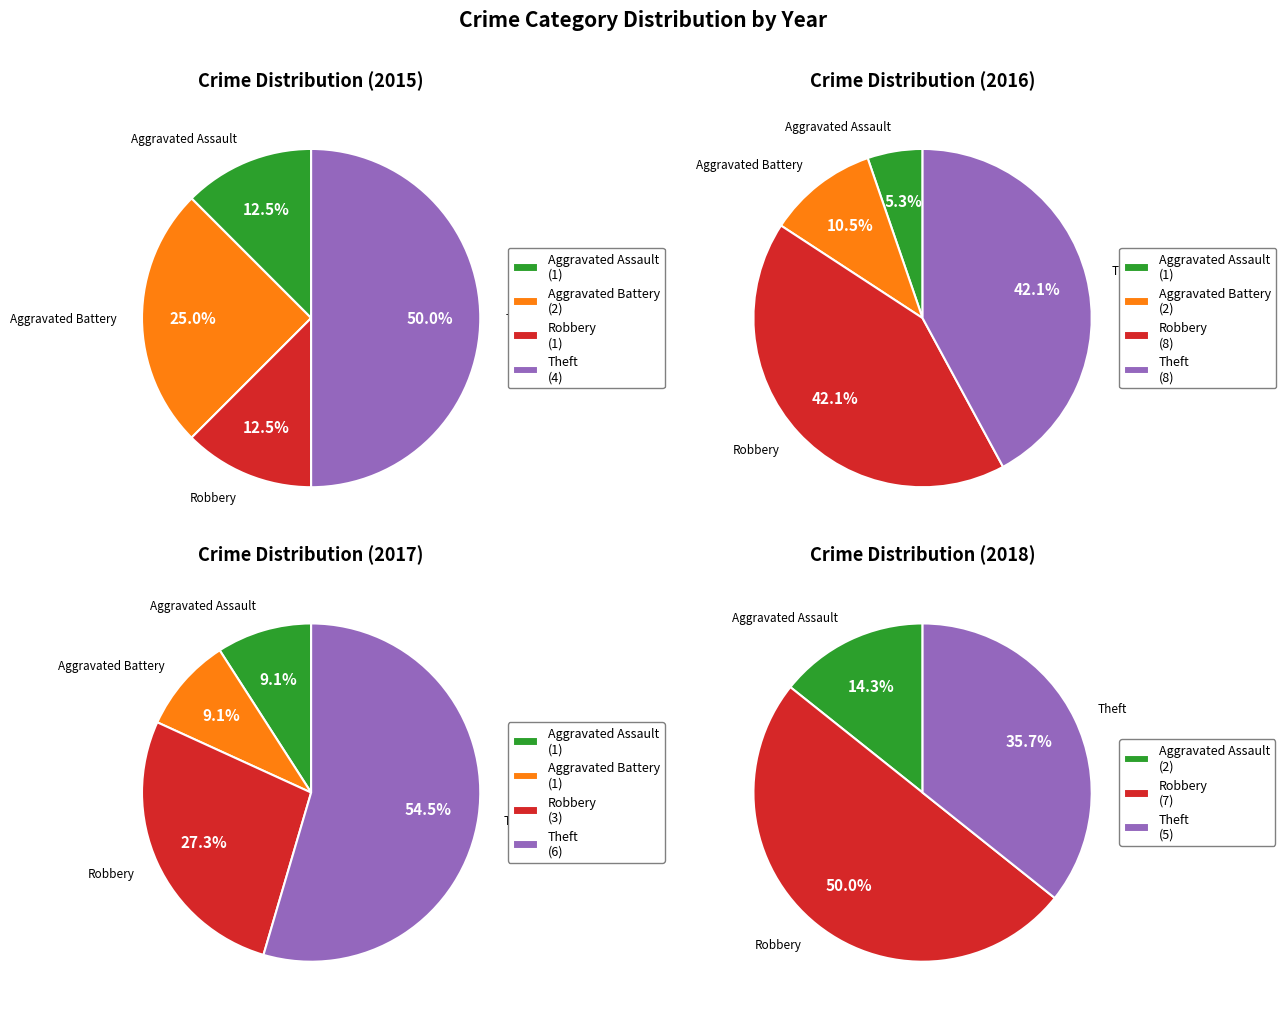

True or false: Robbery accounts for 12% of the total.

True